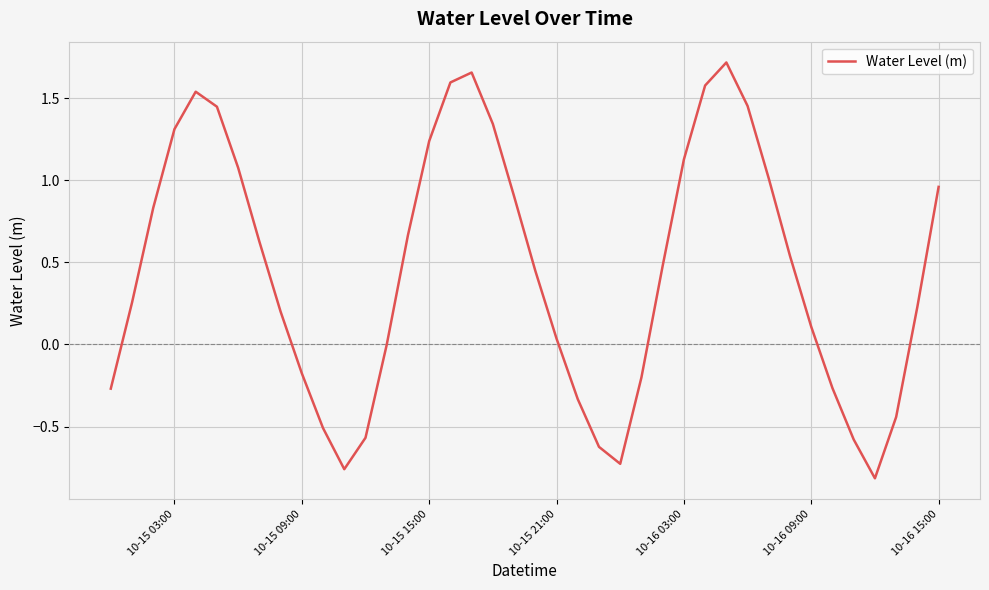

What is the difference between the maximum and minimum values?

2.5